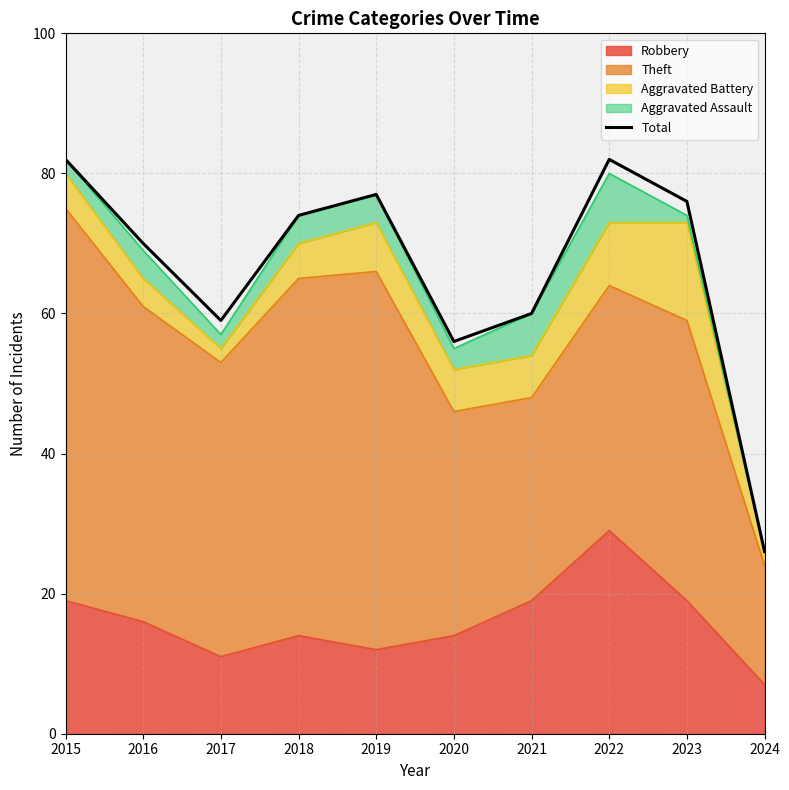

What is the value of the 7th point from the left?

60